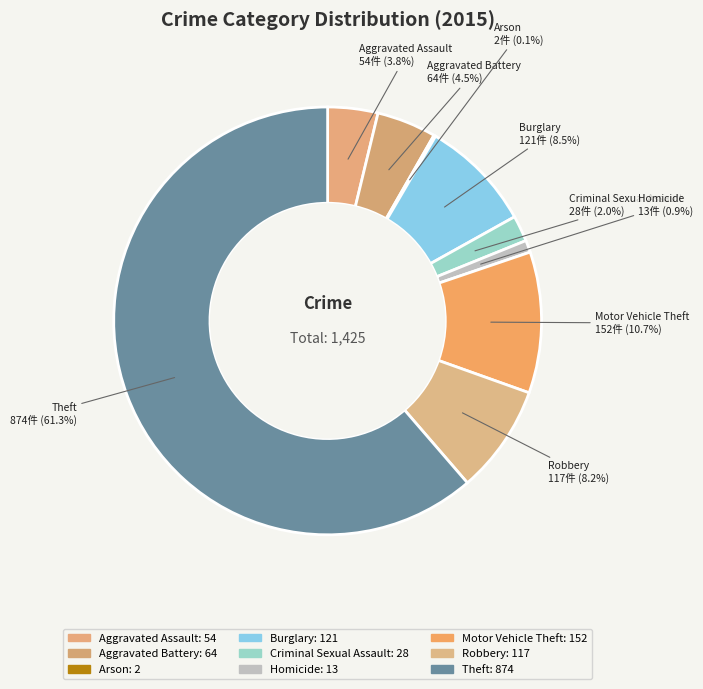

To the nearest percent, what portion does Burglary represent?

8%